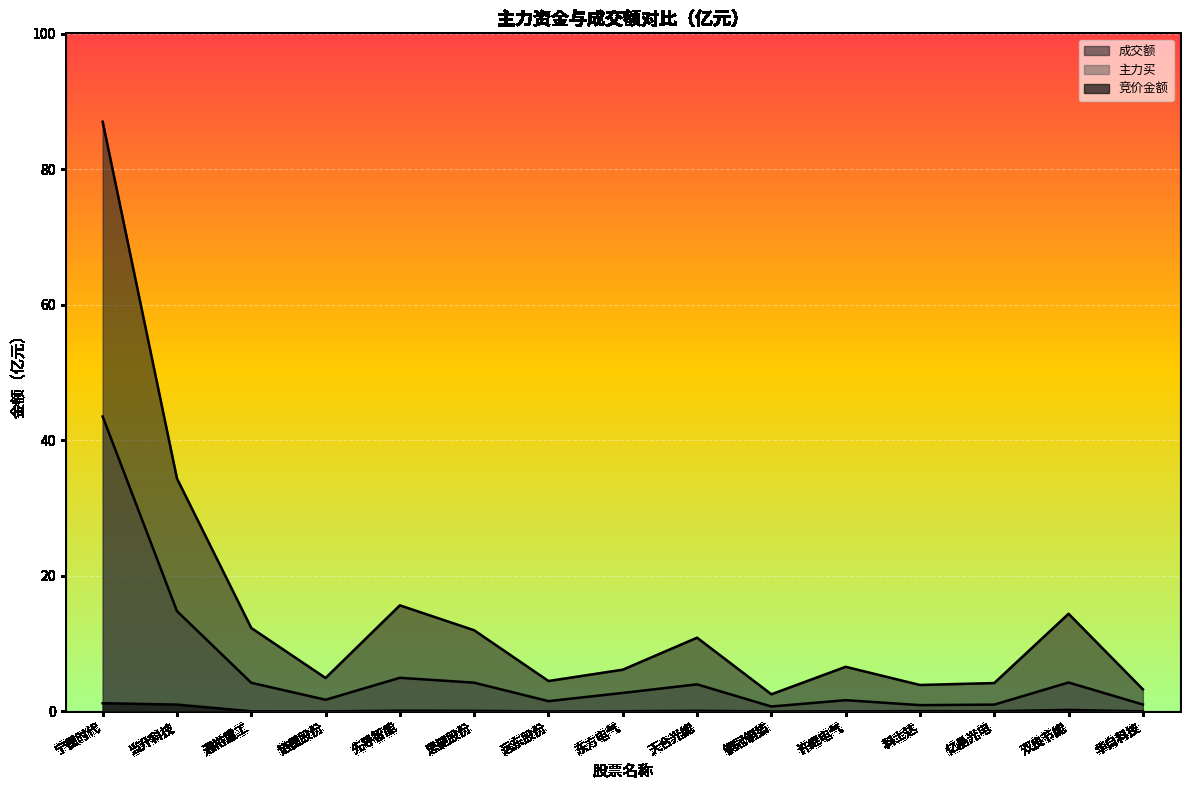

True or false: 主力买 and 竞价金额 intersect in this chart.

False